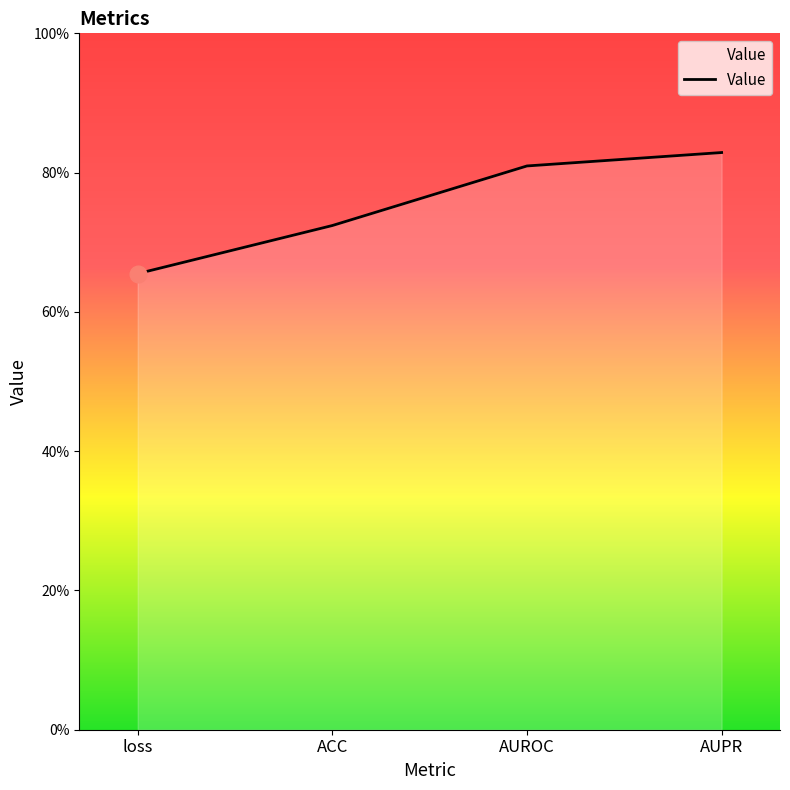

Is this an area chart (filled region under the line)?

Yes